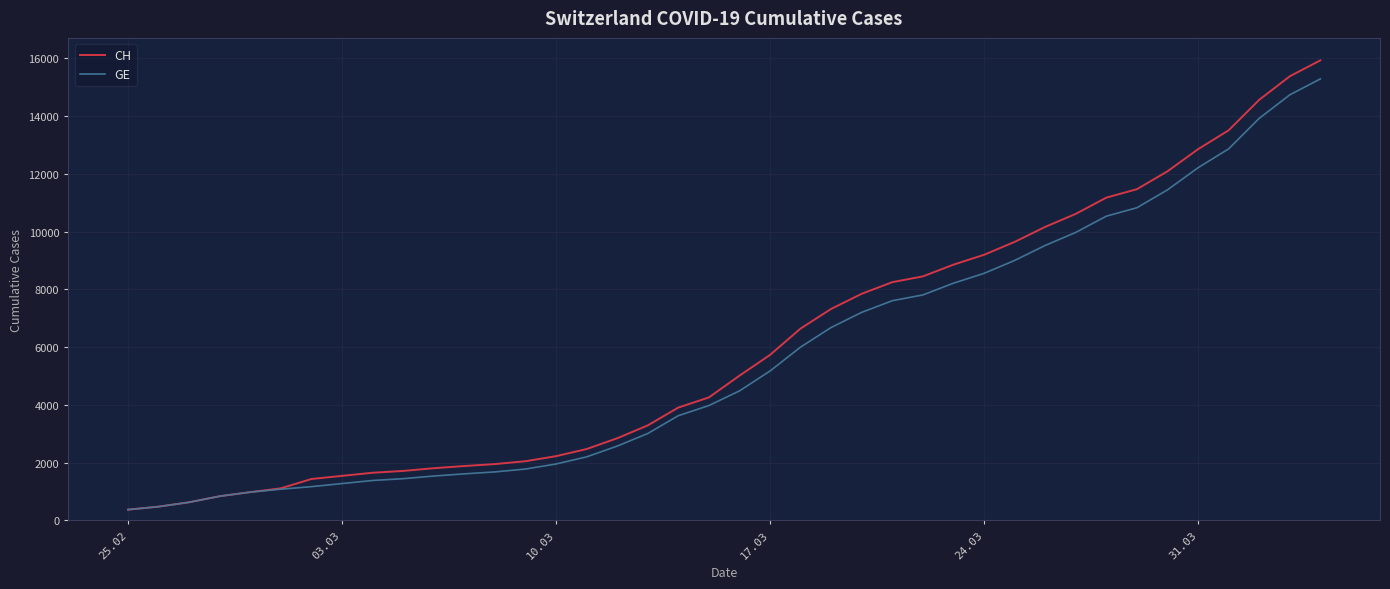

What is the minimum value shown in the chart?

375